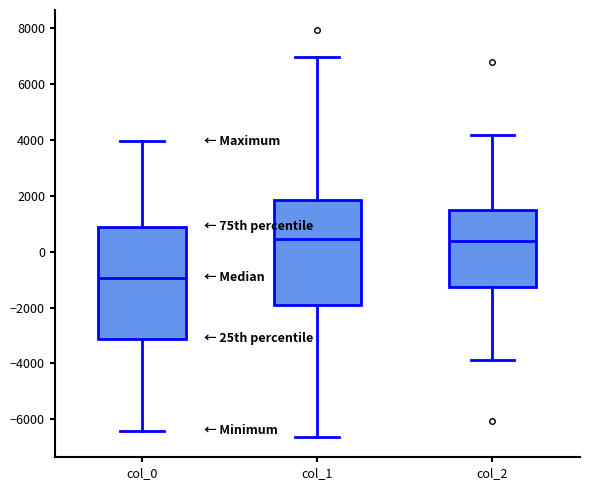

Where does the median line of the box for col_0 sit on the y-axis? The values are not printed on the chart, so give them approximately, as read against the axis.

-1000